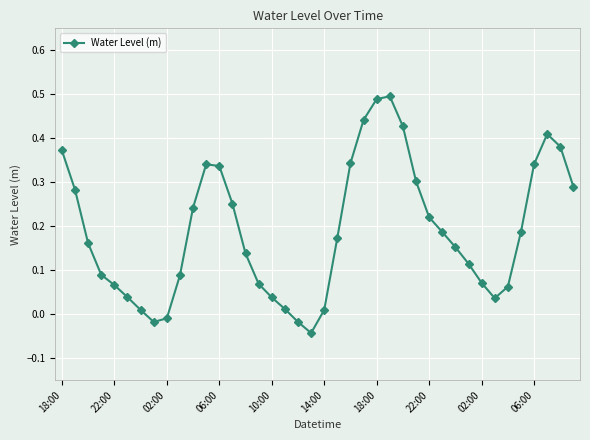

How many points are lower than both their immediate neighbors (excluding endpoints)?

3